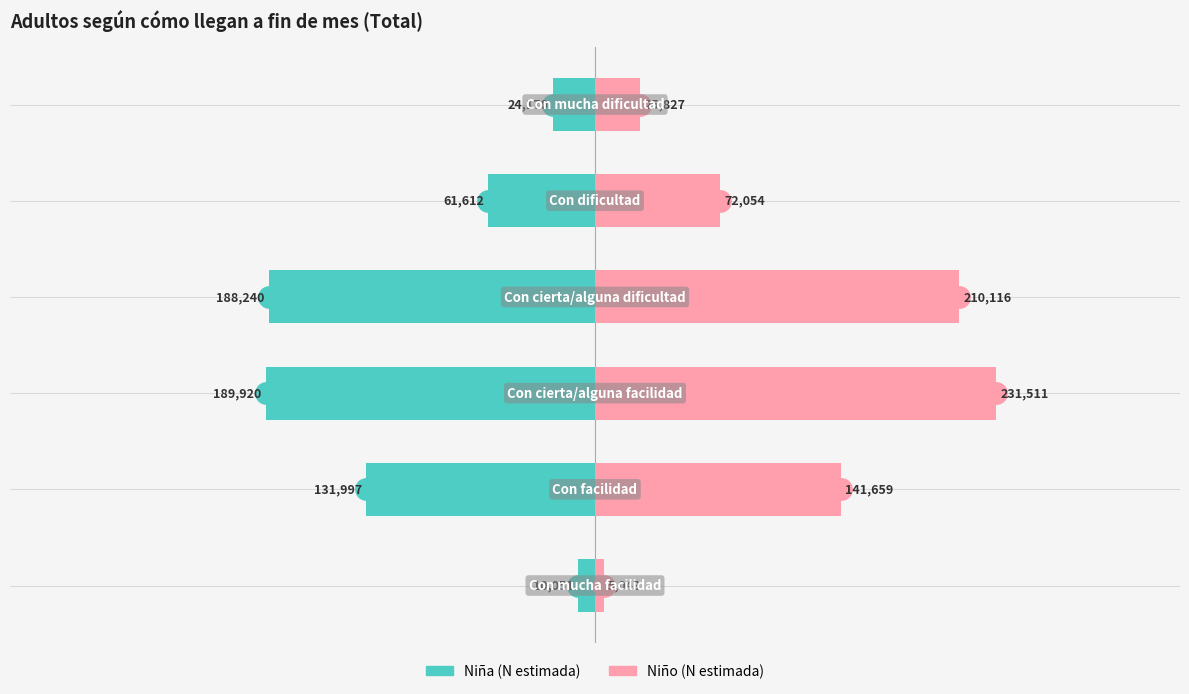

Which series has the largest total across all categories?

Niño (N estimada)